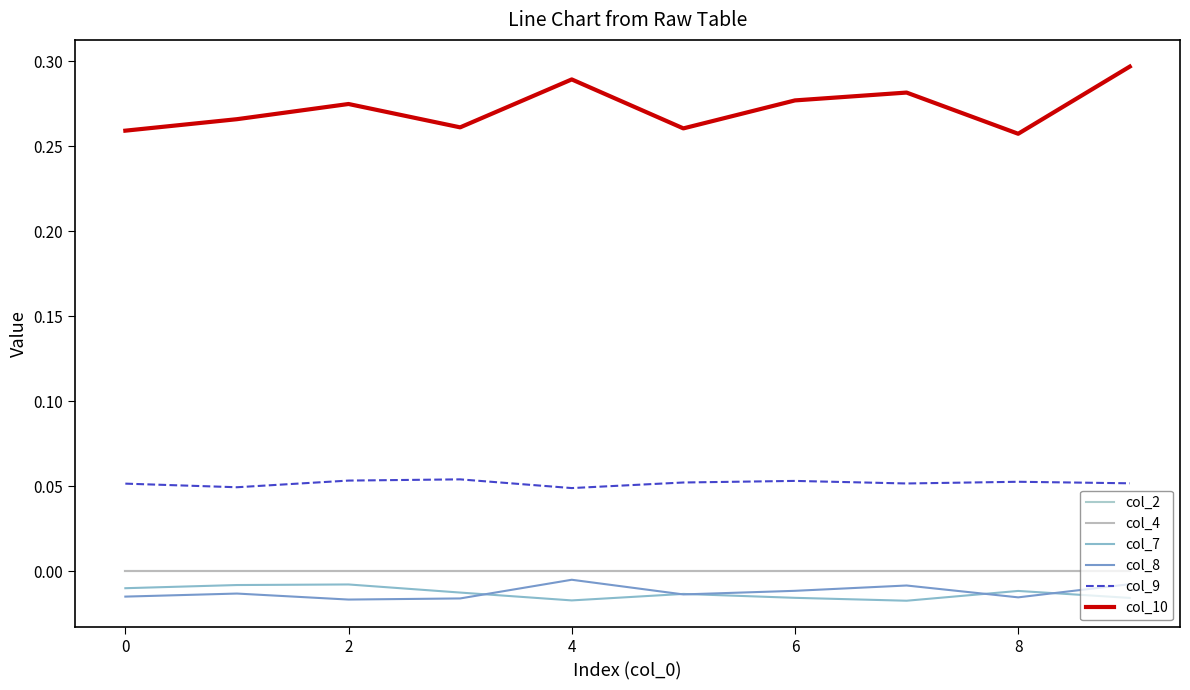

In col_9, how many points are lower than both neighbors (excluding endpoints)?

3